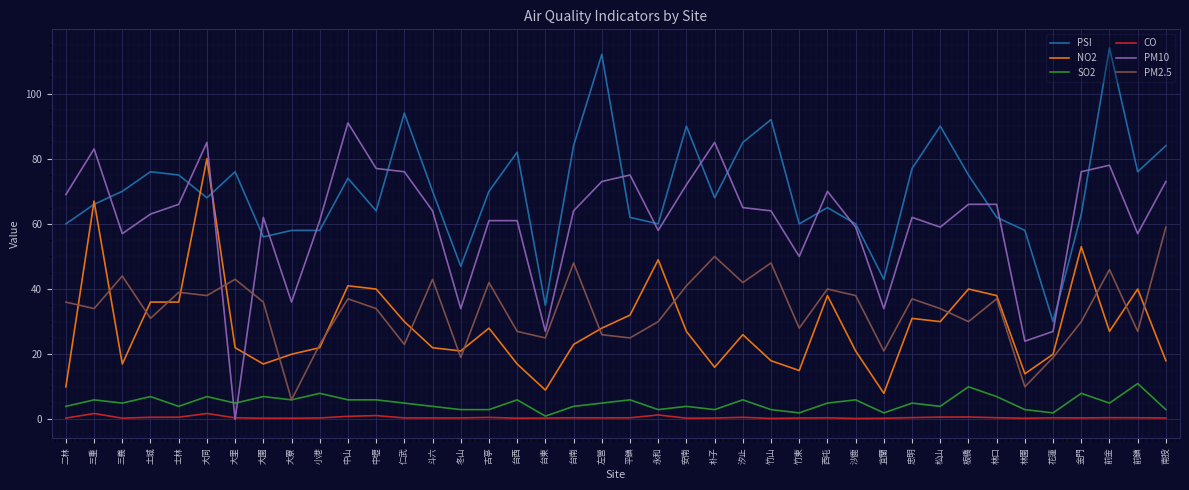

What is the highest value of the PSI series?

114.0